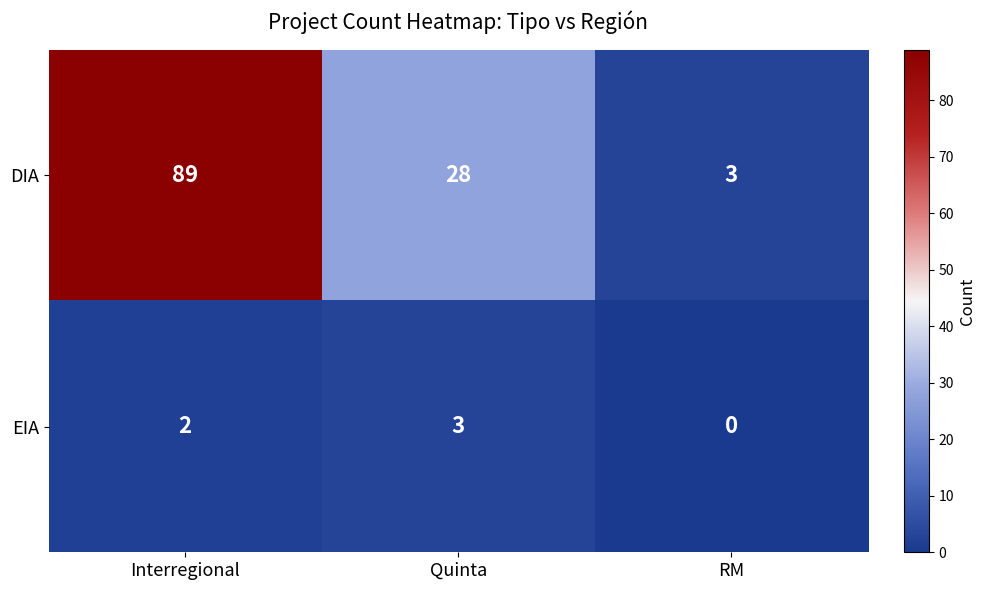

Rank the series by their maximum value, from lowest to highest.

EIA, DIA